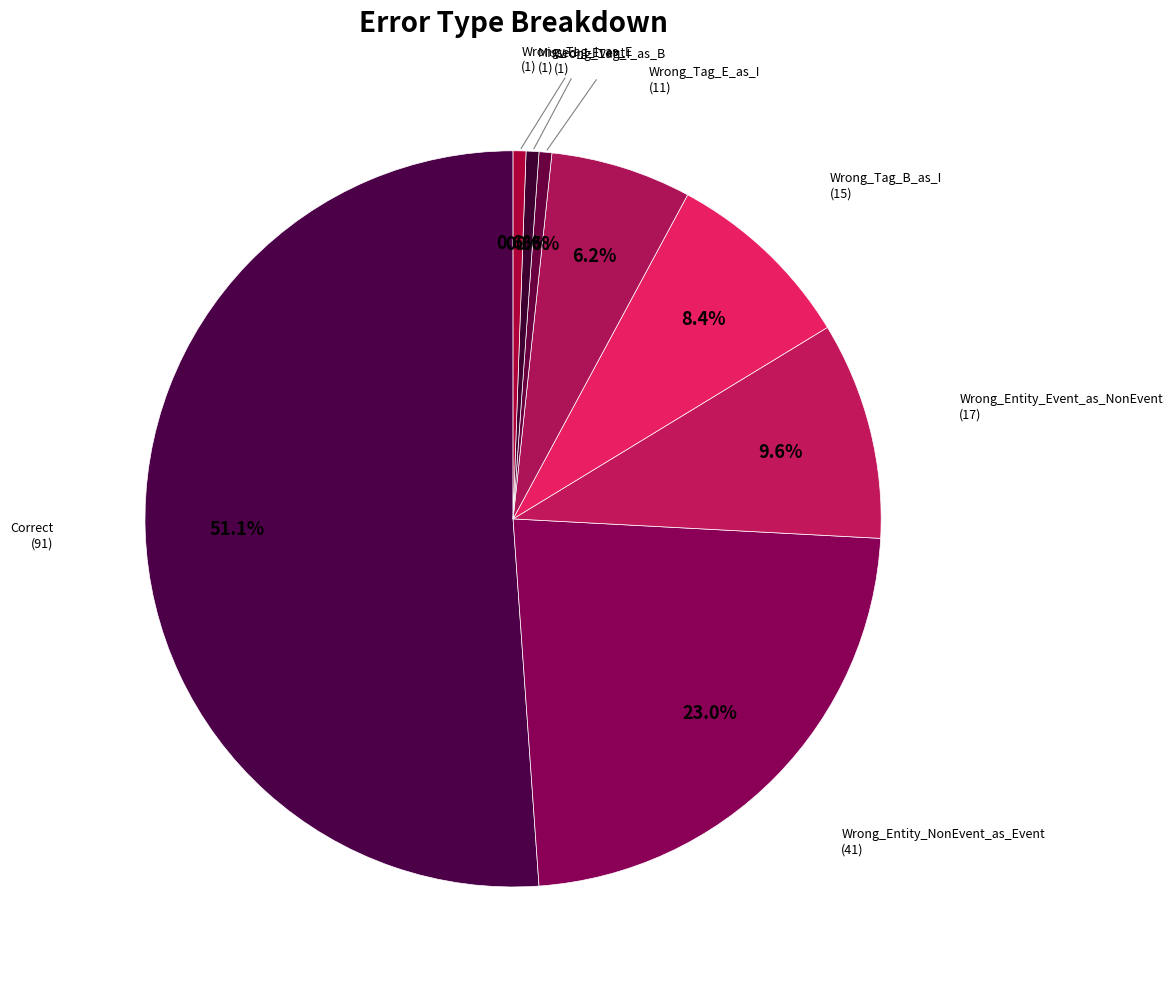

Is there any slice that represents more than half of the pie?

Yes